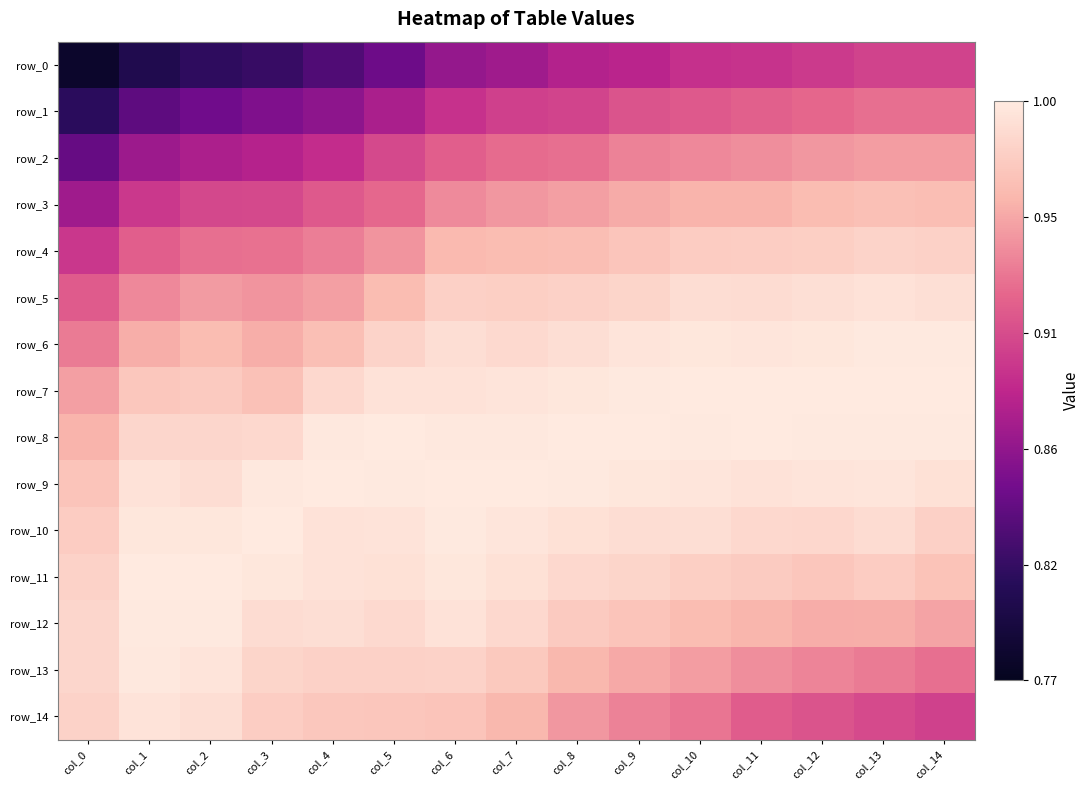

Is the value of row_4 at col_9 greater than the value of row_7 at col_11?

No